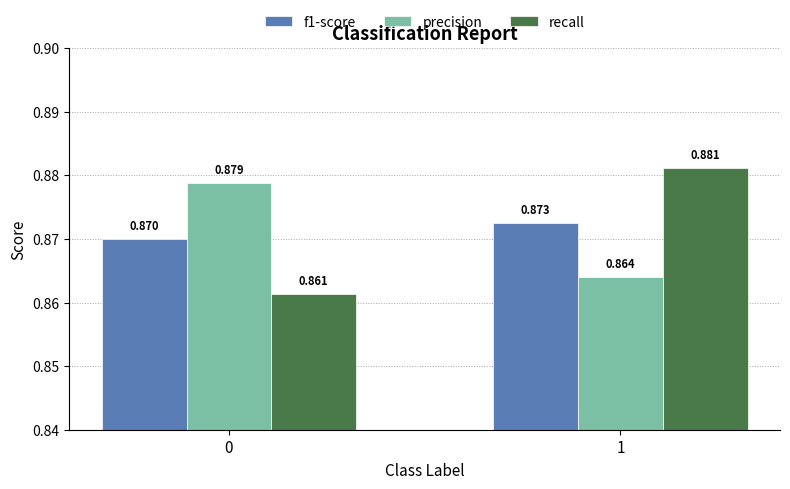

Is the value of precision at 1 greater than the value of f1-score at 1?

No